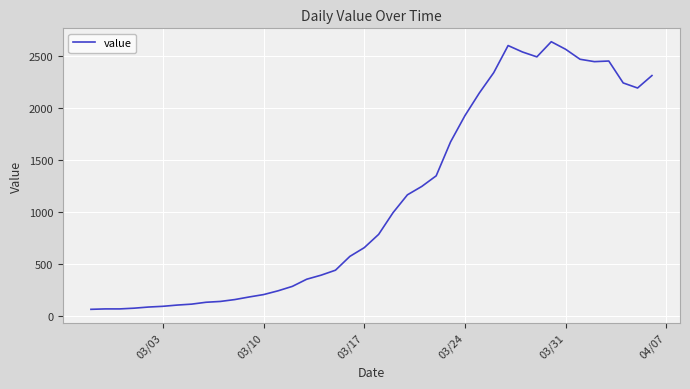

What is the difference between the maximum and minimum values?

2578